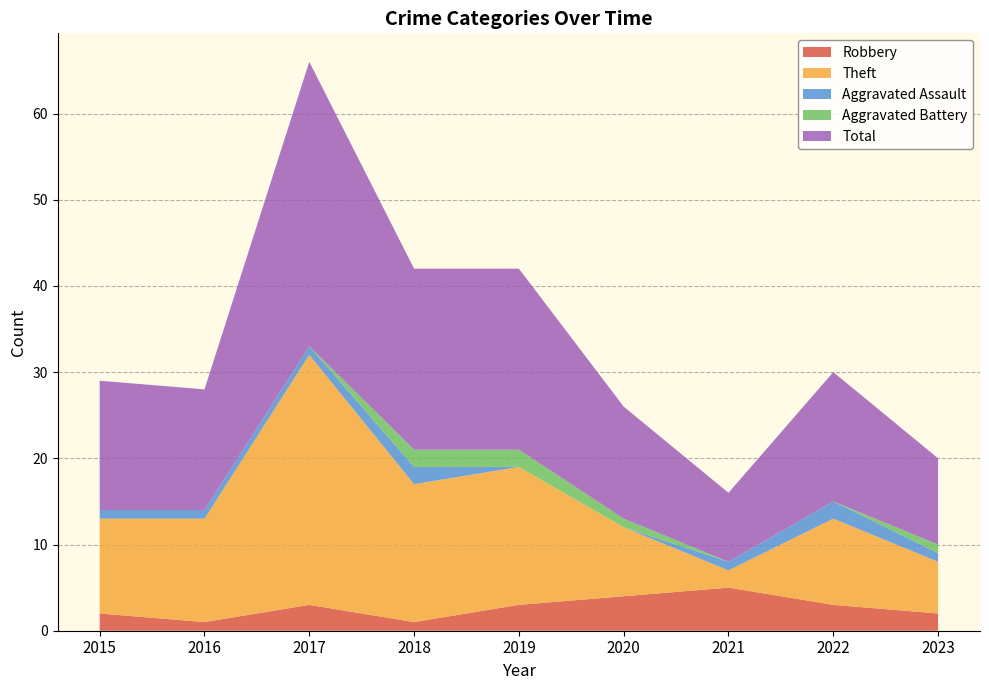

Reading left to right, extract all data points from this chart.

Robbery_line: 2	1	3	1	3	4	5	3	2
Theft_line: 11	12	29	16	16	8	2	10	6
Aggravated Assault_line: 1	1	1	2	0	0	1	2	1
Aggravated Battery_line: 0	0	0	2	2	1	0	0	1
Total_line: 15	14	33	21	21	13	8	15	10